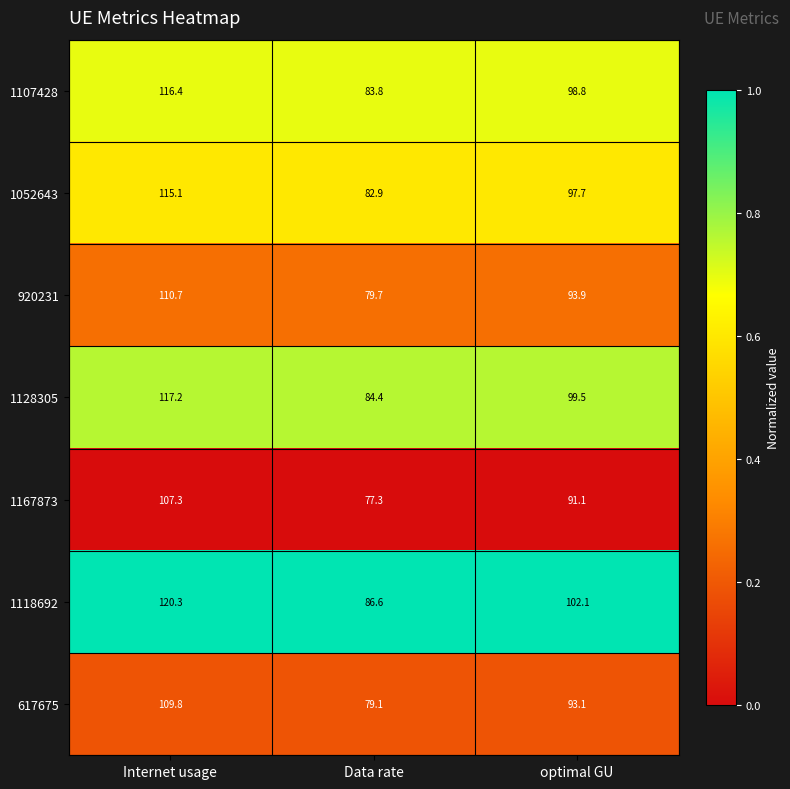

What is the difference between the 1052643 values at optimal GU and Data rate?

14.8